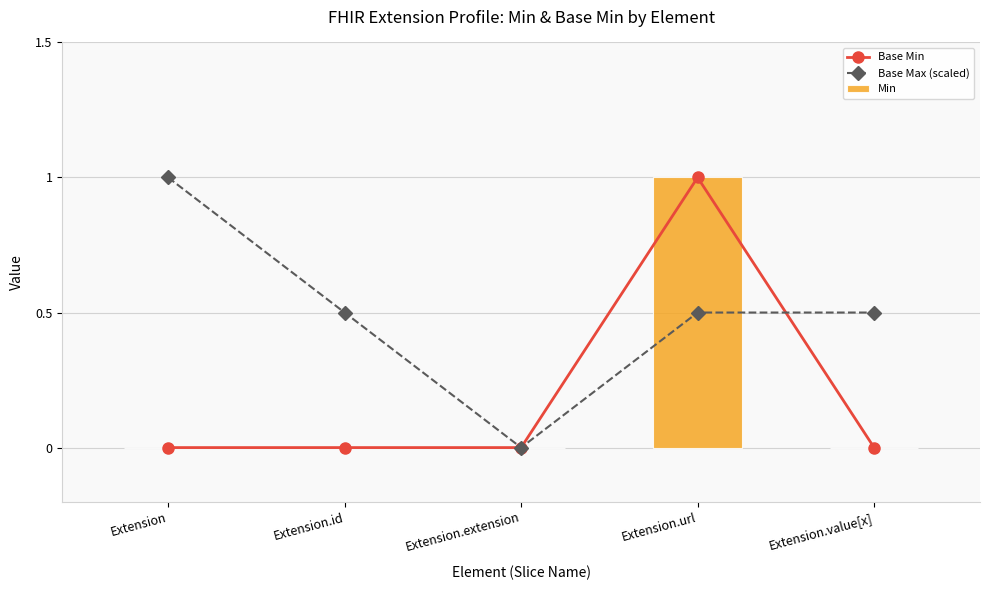

Between Extension.id and Extension.extension, which series saw the biggest shift?

Base Max (scaled)